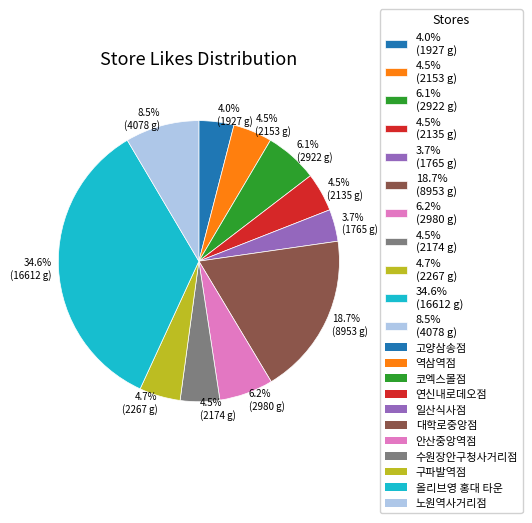

What portion of the pie excludes 4.5% (2153 g)?

95.5%